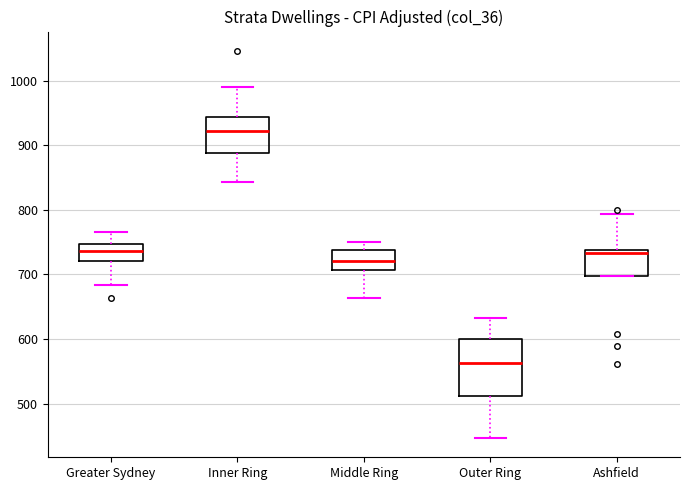

Where is the lower edge of the box for Middle Ring on the y-axis? The values are not printed on the chart, so give them approximately, as read against the axis.

710